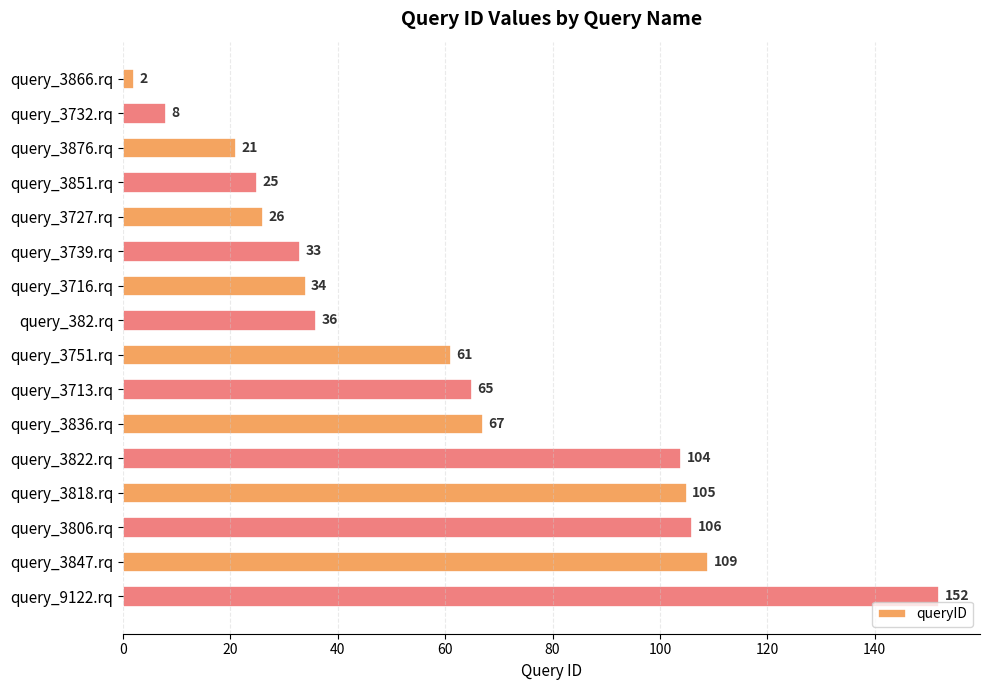

Approximately how many times larger is the value at query_3713.rq compared to query_3836.rq?

1.0